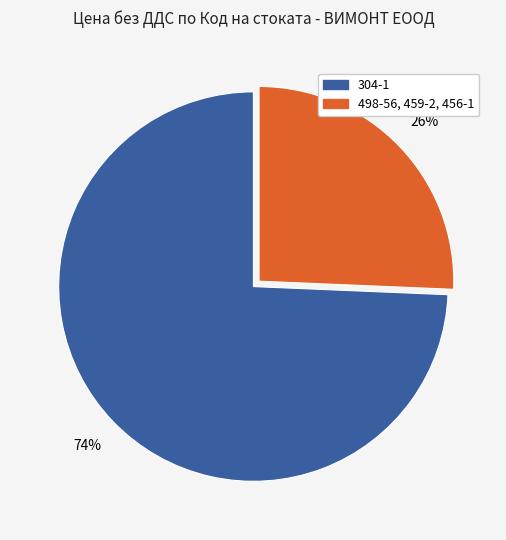

Does any single category account for the majority?

Yes